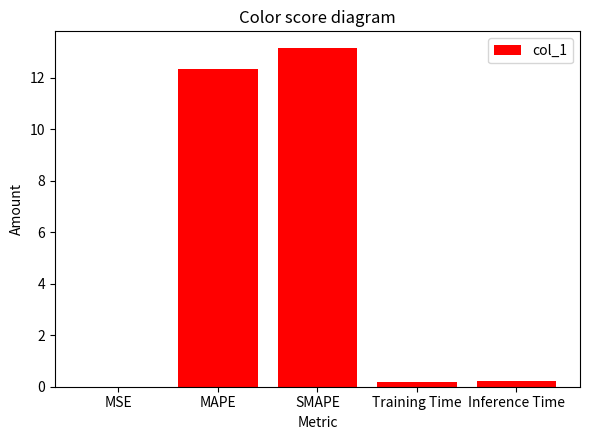

Read the value at SMAPE.

13.1